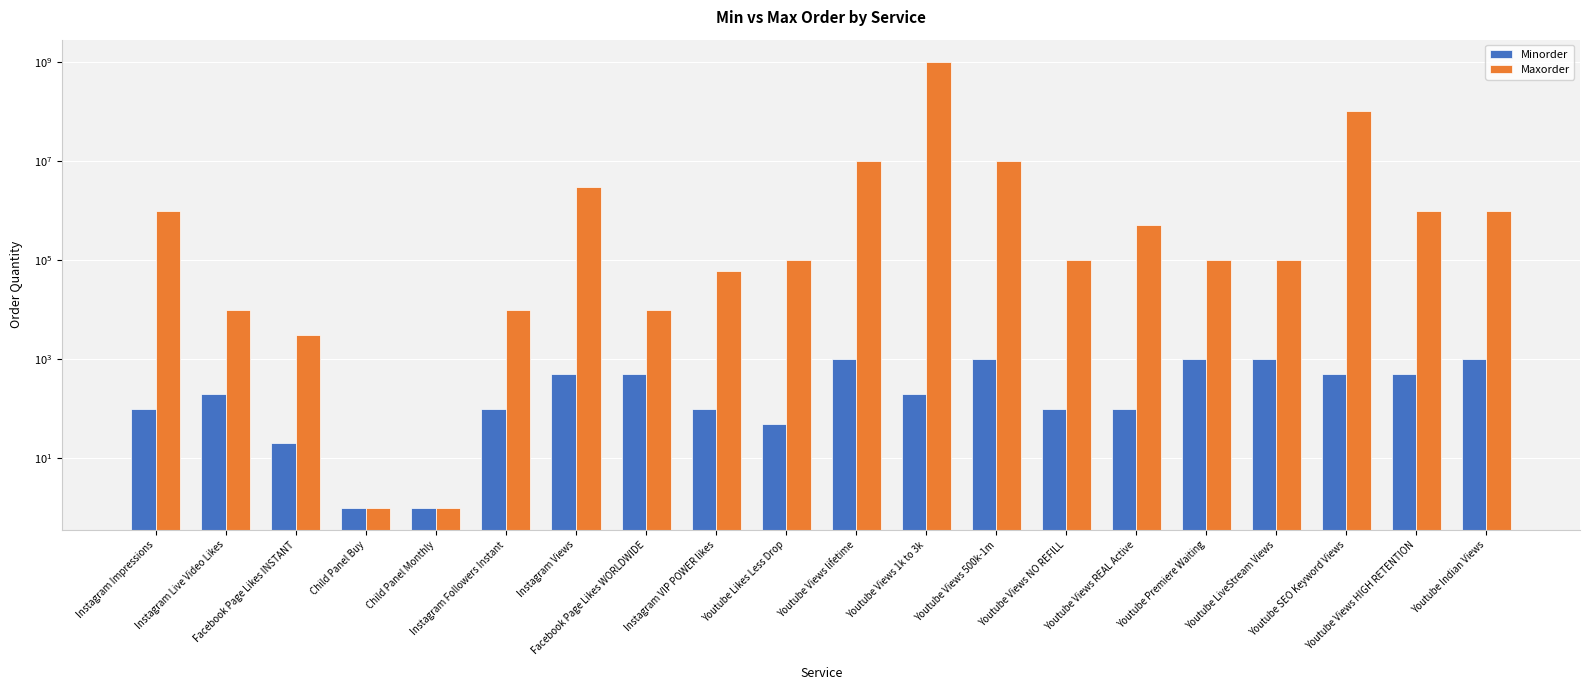

How many data points in Minorder are less than 200?

9